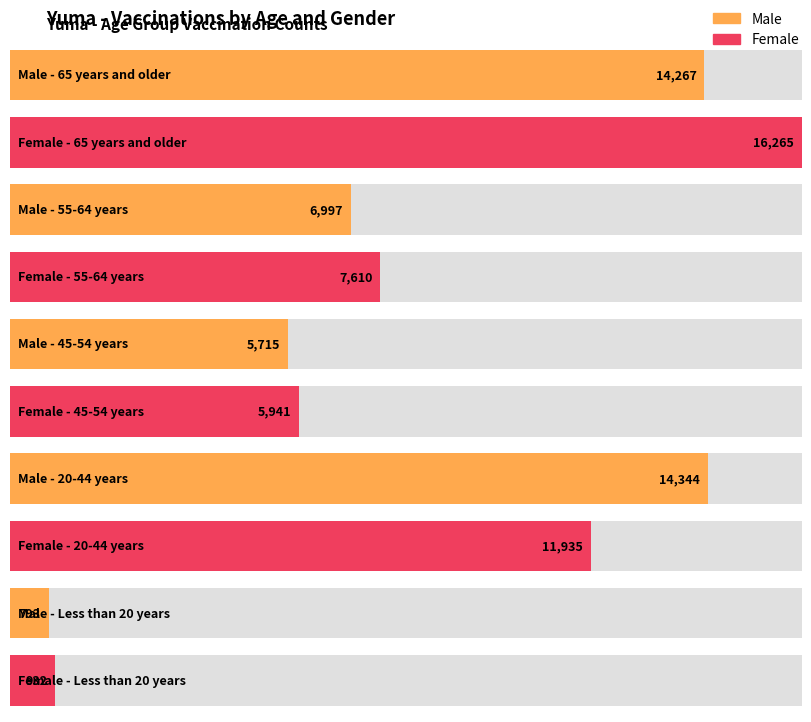

Rank the series by their average value, from highest to lowest.

Female, Male